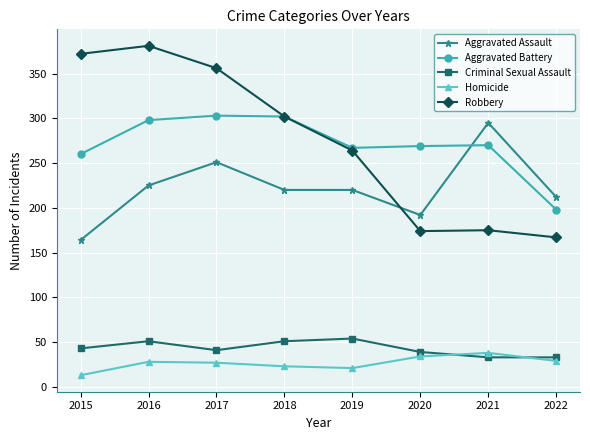

What is the value of the Homicide point at the 5th from the left?

21